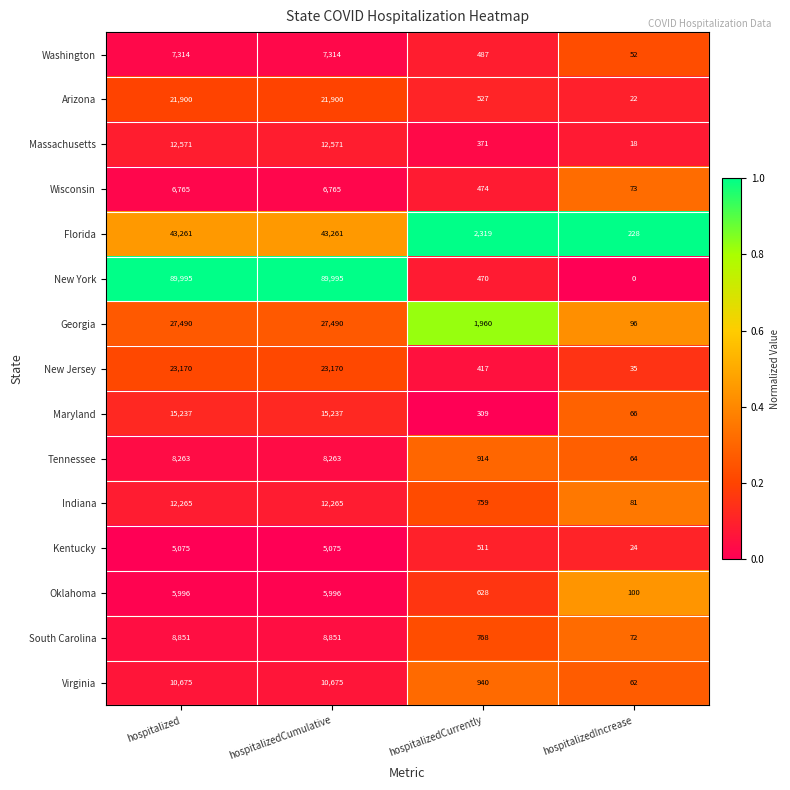

What is the maximum value shown in the chart?

89995